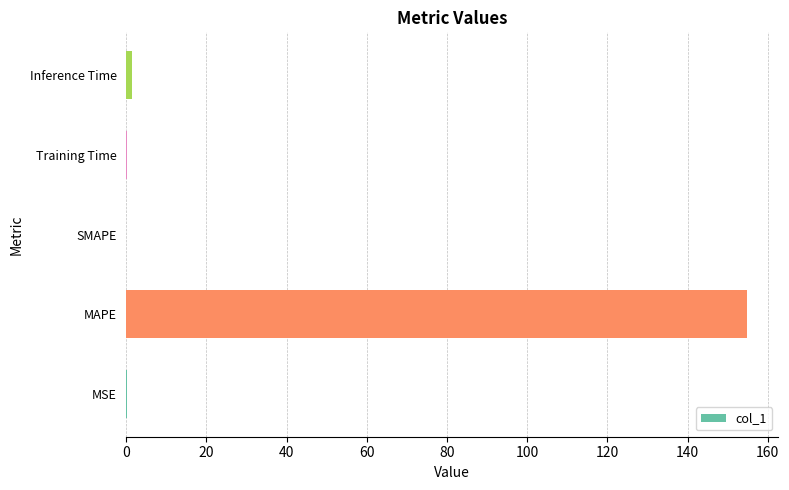

At which category does the chart reach its peak across all series?

MAPE